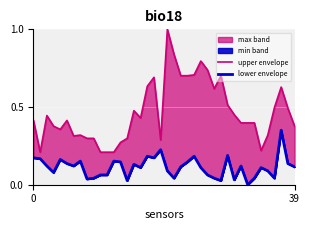

The value of lower envelope at 14 is 0.0. True or false?

False